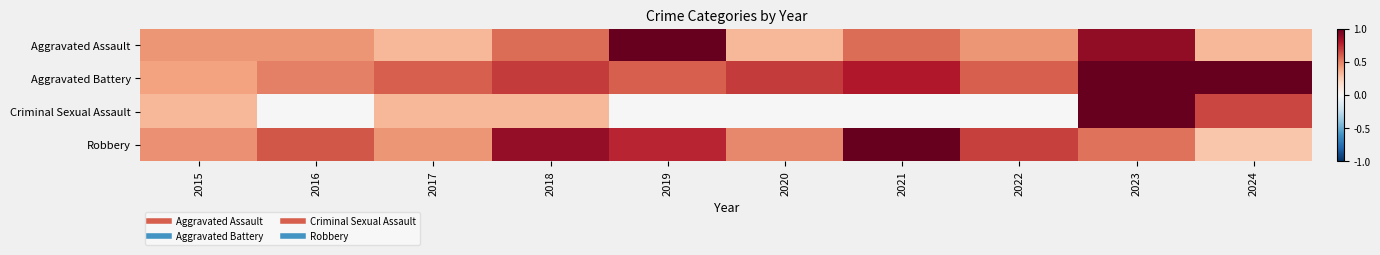

Reading left to right, transcribe all the data shown in this chart.

Aggravated Assault: 2015=0.4	2016=0.4	2017=0.3	2018=0.6	2019=1.0	2020=0.3	2021=0.6	2022=0.4	2023=0.9	2024=0.3
Aggravated Battery: 2015=0.4	2016=0.5	2017=0.6	2018=0.7	2019=0.6	2020=0.7	2021=0.8	2022=0.6	2023=1.0	2024=1.0
Criminal Sexual Assault: 2015=0.3	2016=0.0	2017=0.3	2018=0.3	2019=0.0	2020=0.0	2021=0.0	2022=0.0	2023=1.0	2024=0.7
Robbery: 2015=0.5	2016=0.6	2017=0.4	2018=0.9	2019=0.8	2020=0.5	2021=1.0	2022=0.7	2023=0.5	2024=0.3